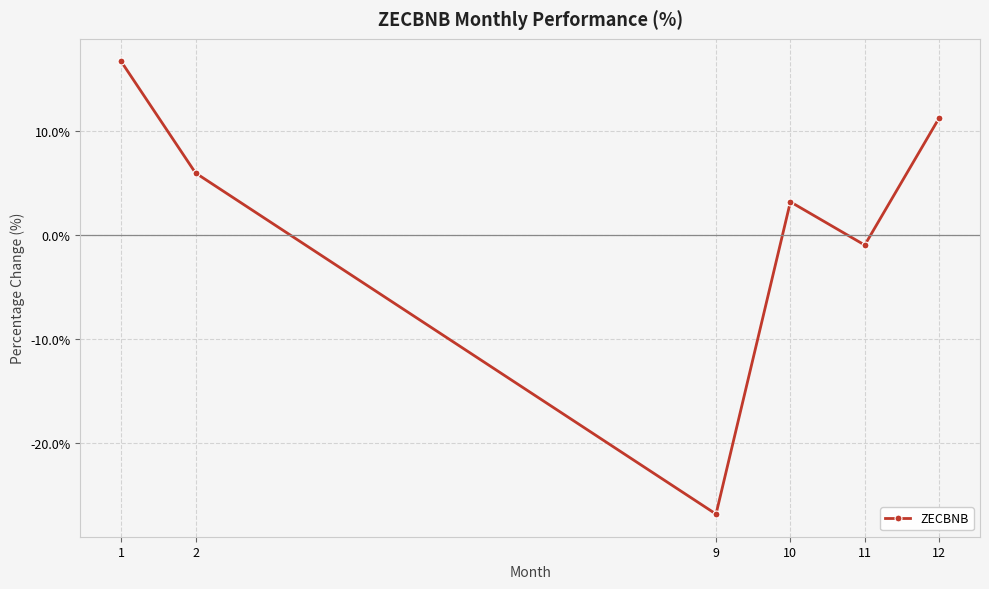

What is the greatest value displayed?

16.7